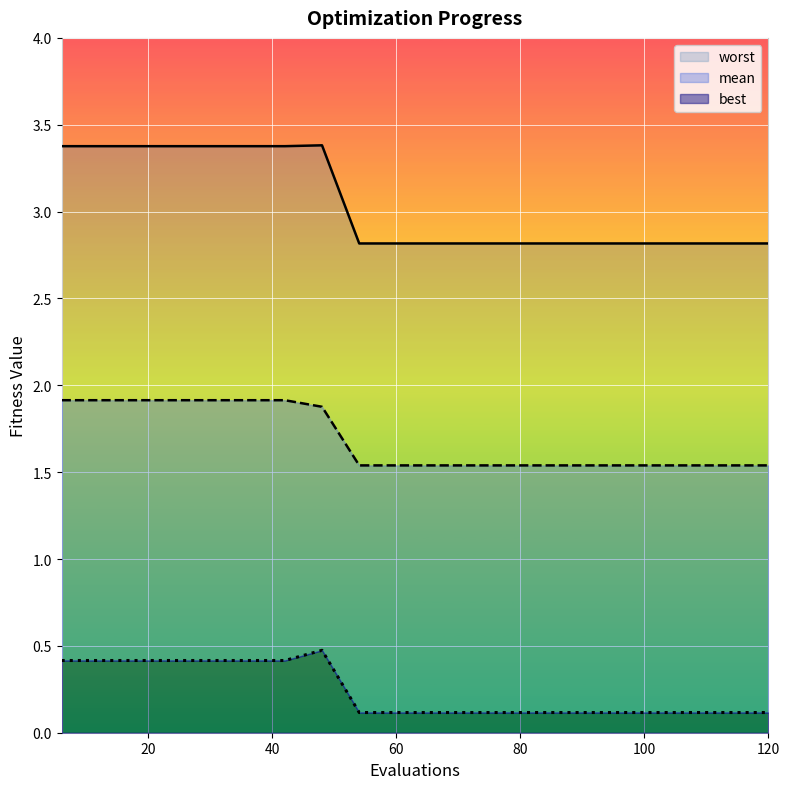

What is the spread (max minus min) of values at 66?

2.7